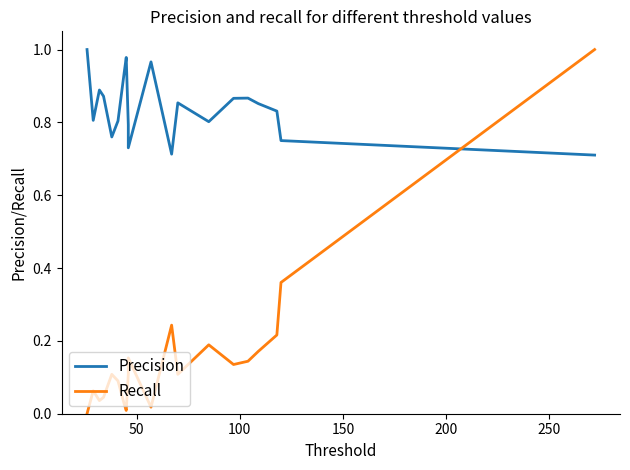

Reading left to right, transcribe all the data shown in this chart.

Precision: 1.0	0.8	0.9	0.9	0.8	0.8	0.9	1.0	0.8	0.7	1.0	0.7	0.9	0.8	0.9	0.9	0.9	0.8	0.8	0.7
Recall: 0.0	0.1	0.0	0.0	0.1	0.1	0.0	0.0	0.1	0.2	0.0	0.2	0.1	0.2	0.1	0.1	0.2	0.2	0.4	1.0